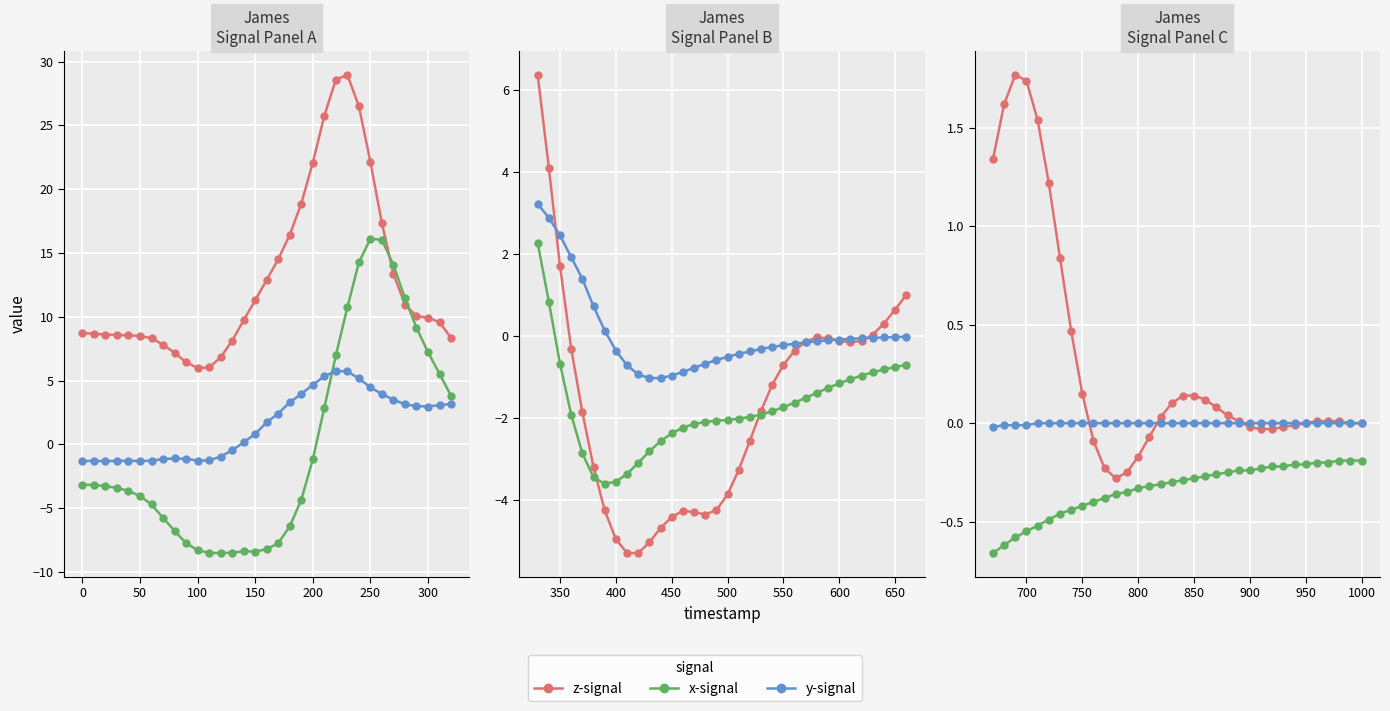

What is the sum of all y-signal values?

-0.1